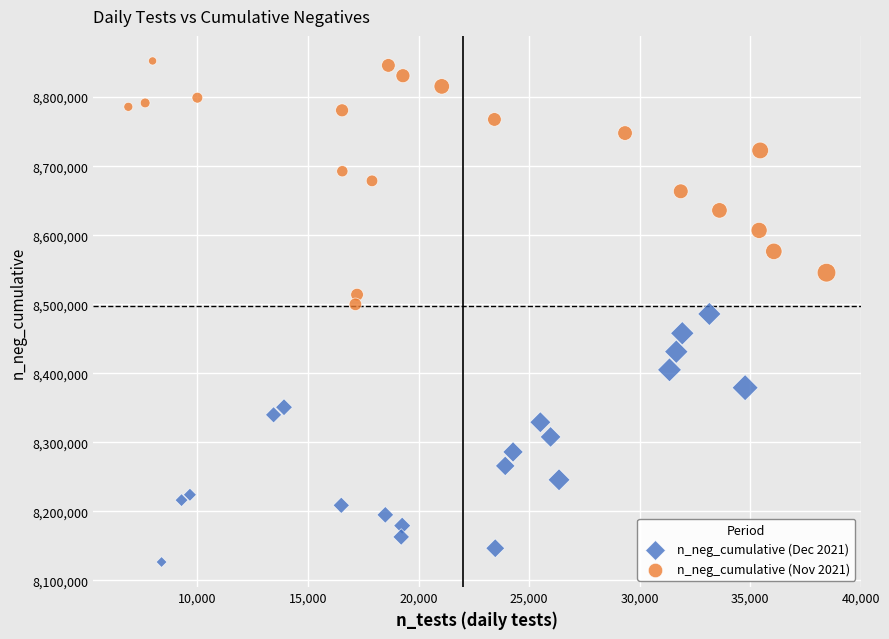

Which series reaches the minimum Y coordinate?

n_neg_cumulative (Dec 2021)